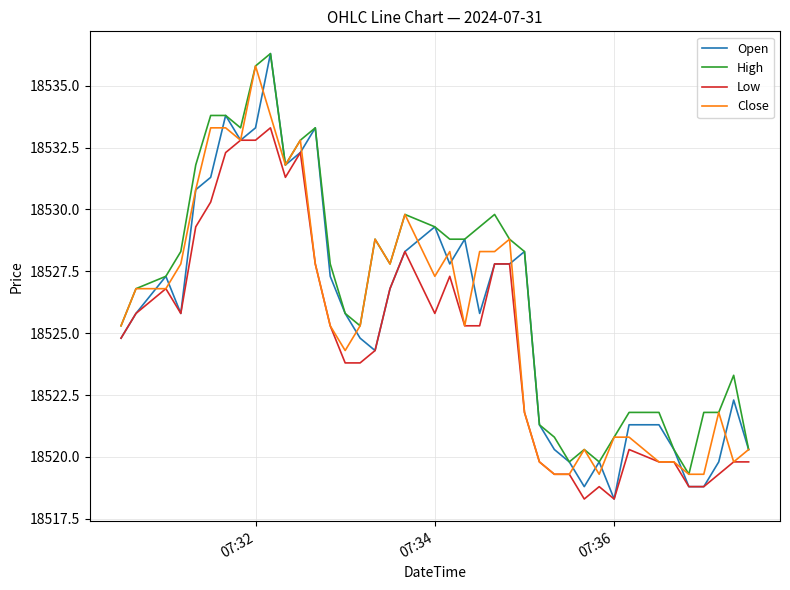

Which series has the largest total across all categories?

High